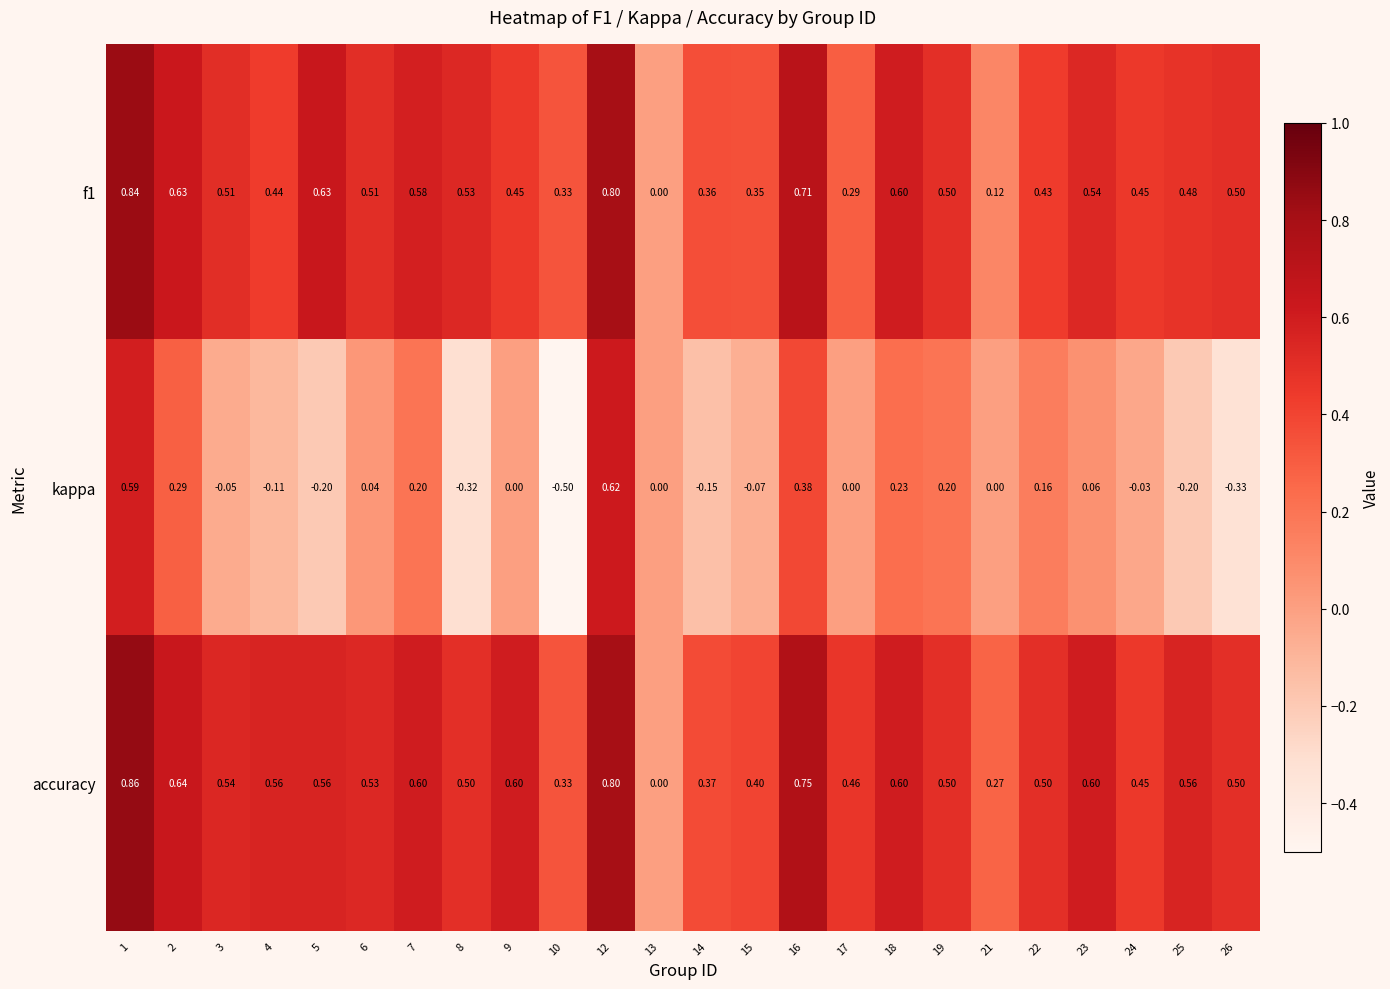

Which series has the widest spread of values?

kappa